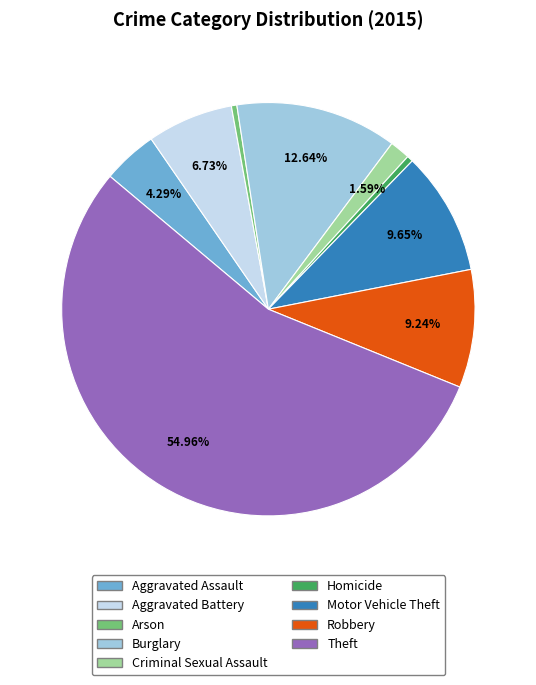

How many segments does this pie chart have?

9